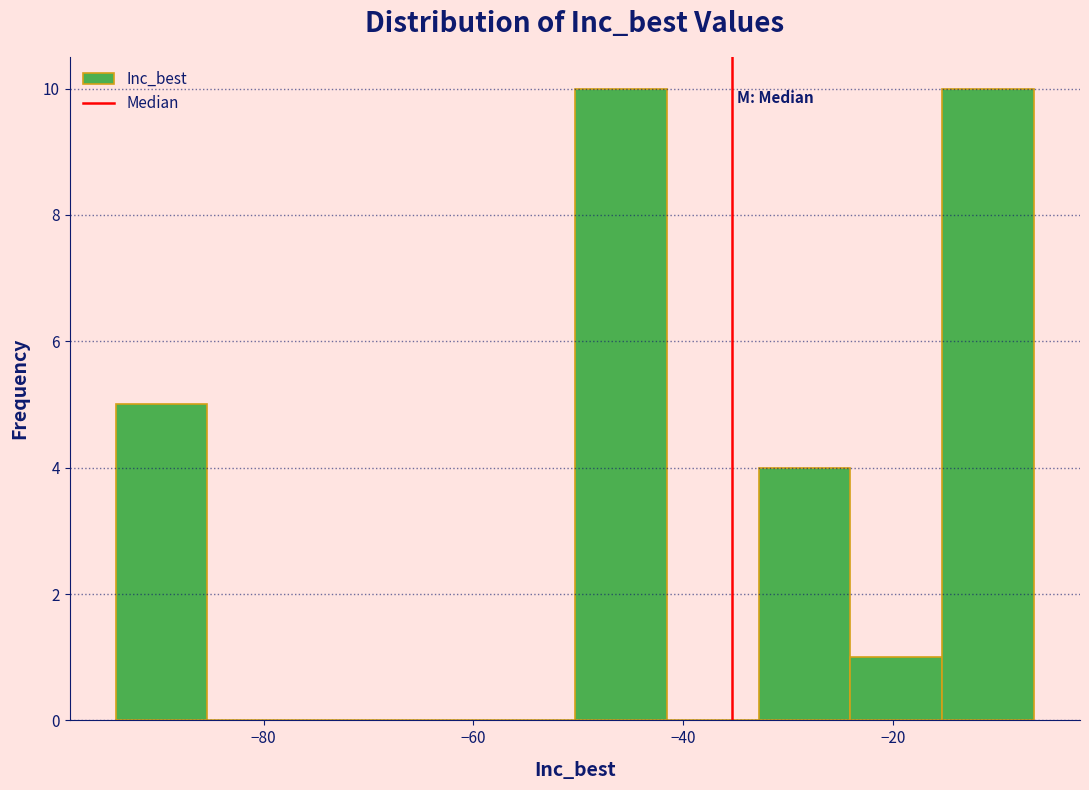

What is the height of the bar covering -50 to -42 on the x-axis? Neither the bar edges nor the heights are printed on the chart, so give them approximately, as read against the axes.

10